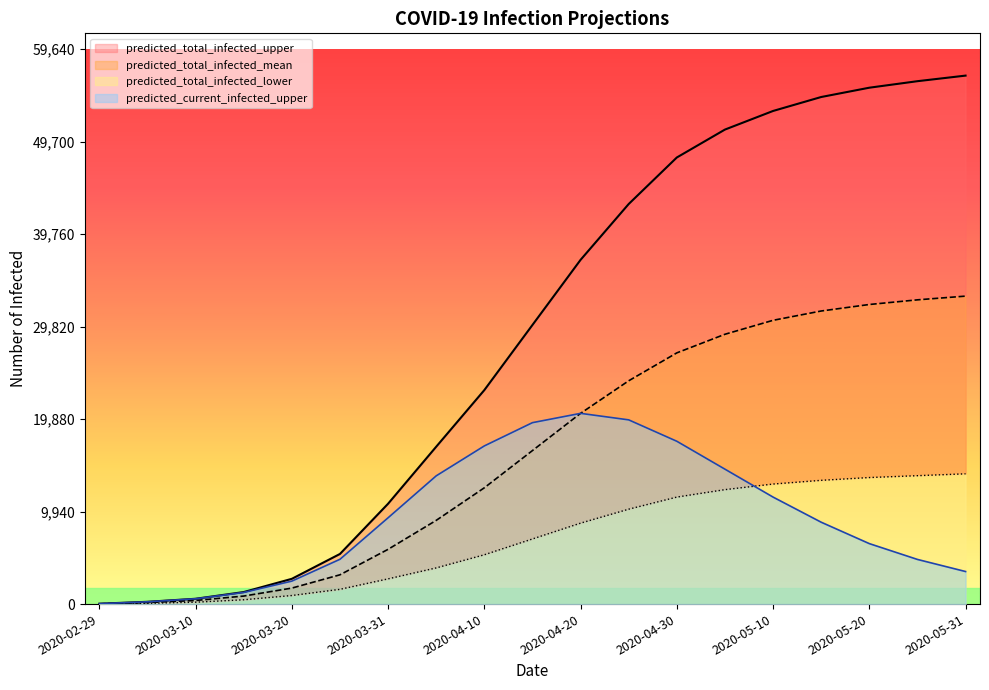

Which series has the largest range (max minus min)?

predicted_total_infected_upper